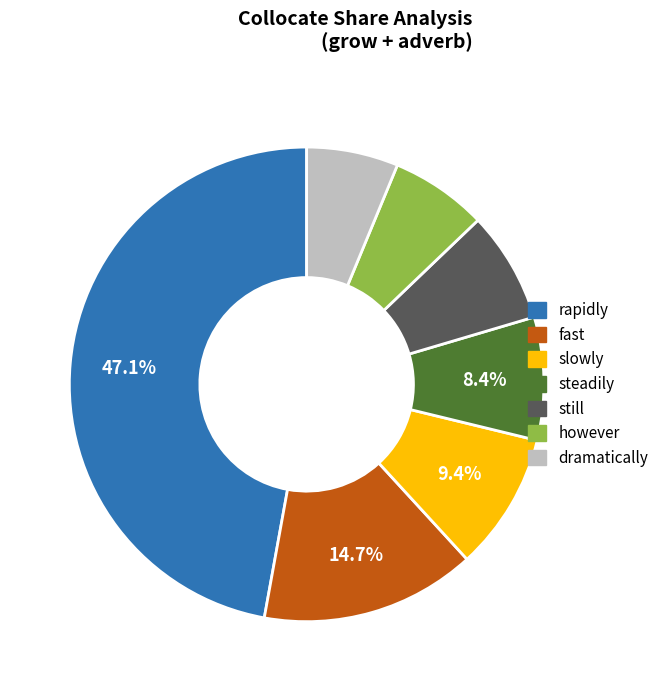

Is however the majority of the pie?

No